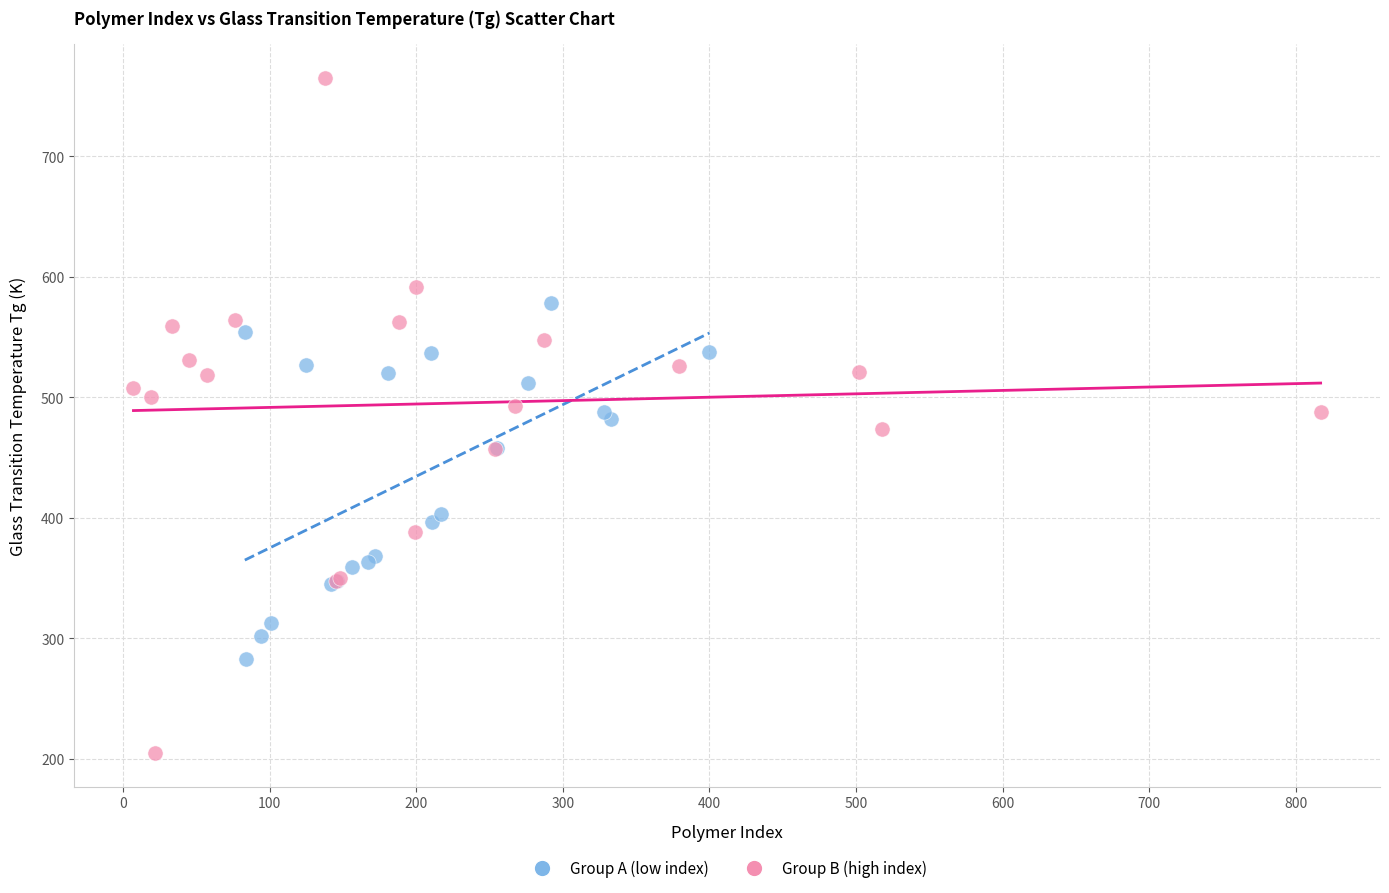

Which series reaches the minimum Y coordinate?

Group B (high index)